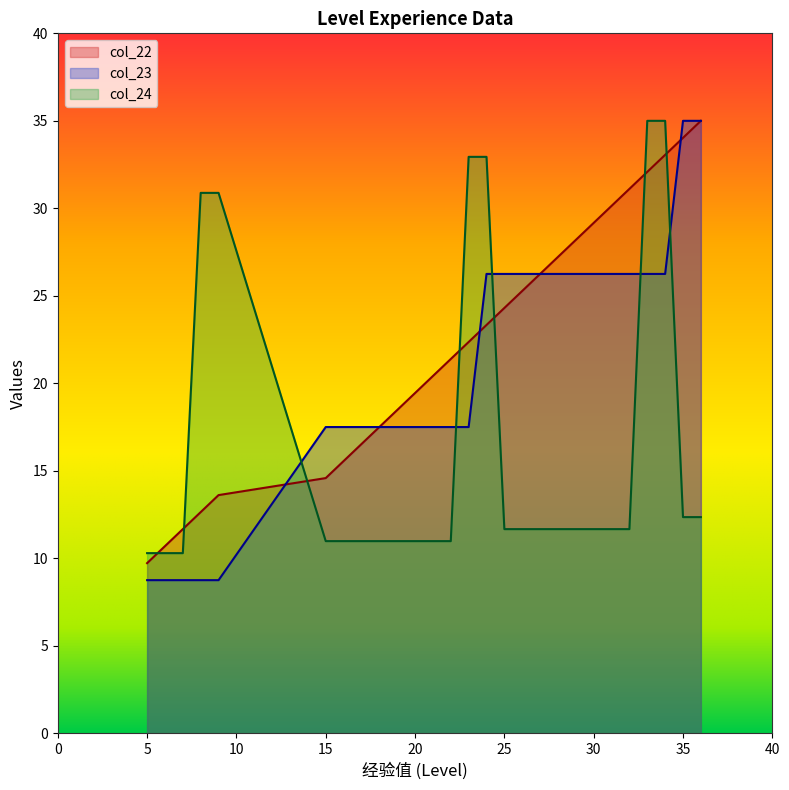

True or false: col_22 has a value of 44.6 at 26.

False